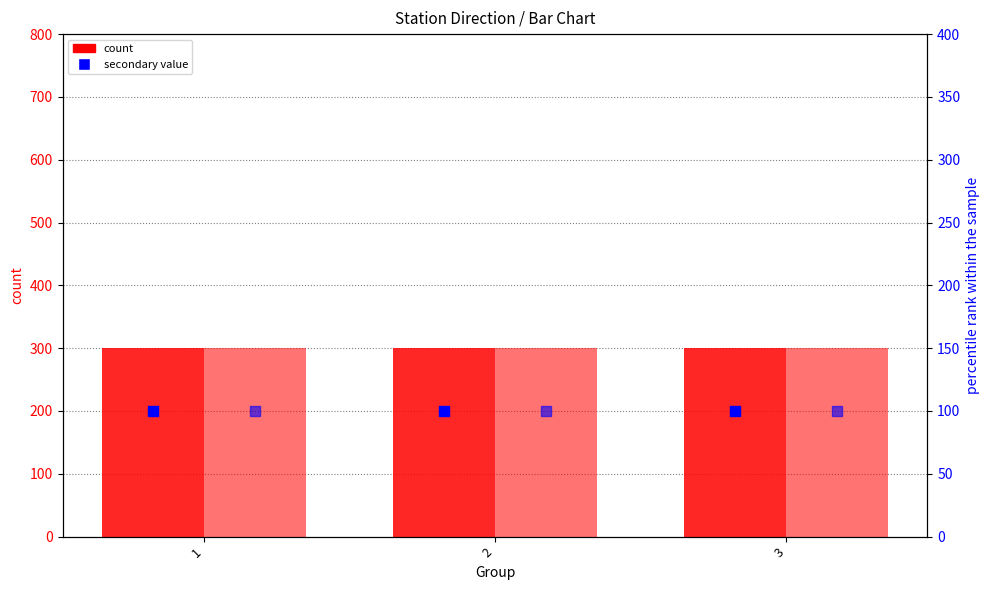

At how many categories does at least one series exceed 280?

3